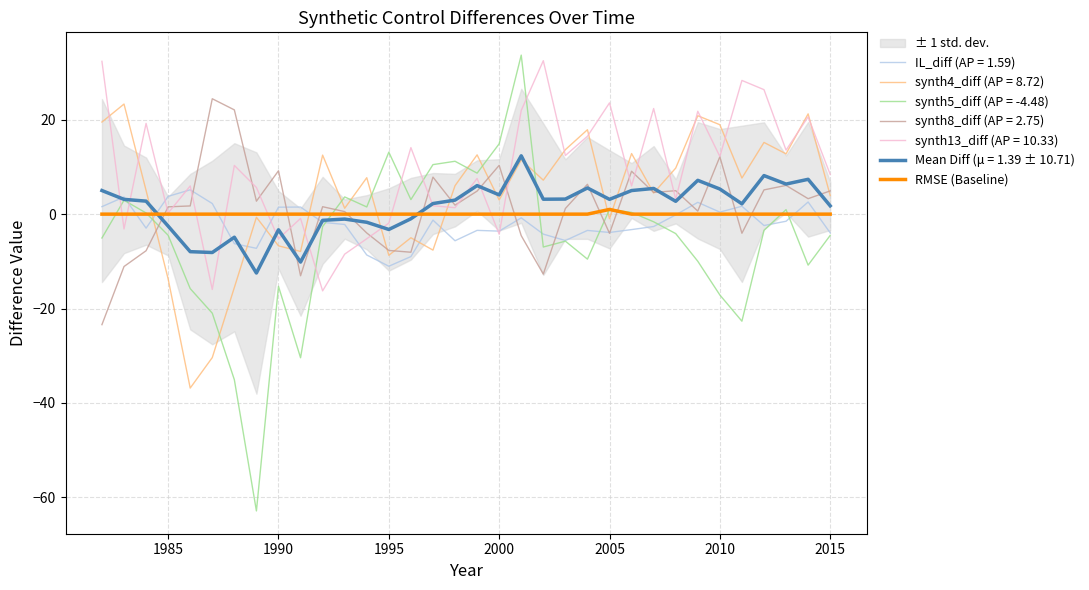

What is the difference between the maximum and minimum values?

1